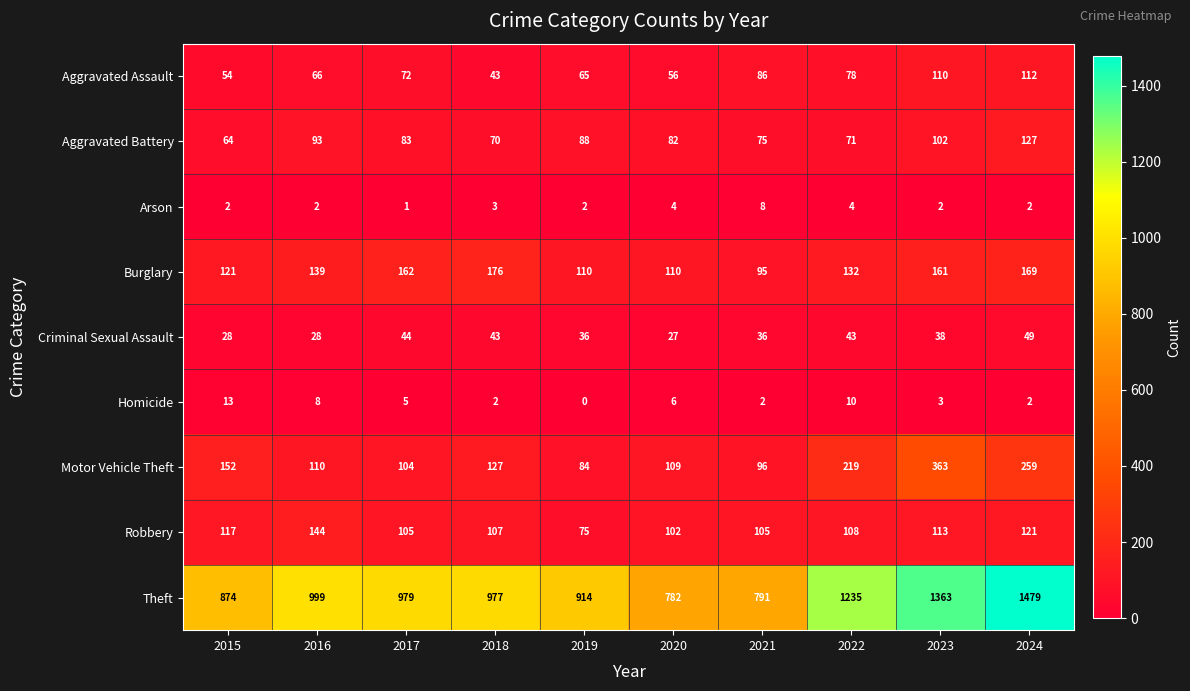

What is the average value of the Motor Vehicle Theft series?

162